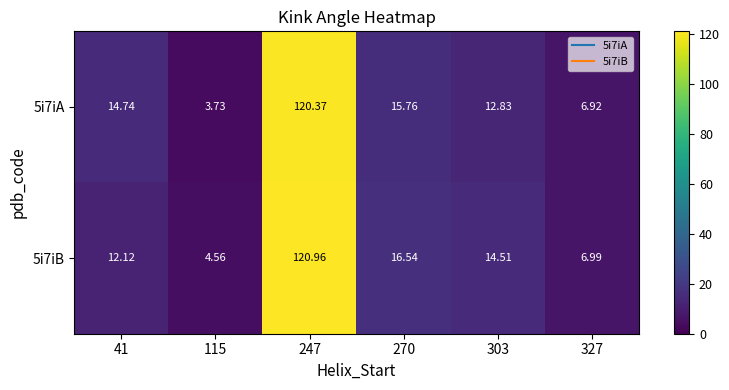

Is the value of 5i7iA at 270 greater than the value of 5i7iB at 270?

No